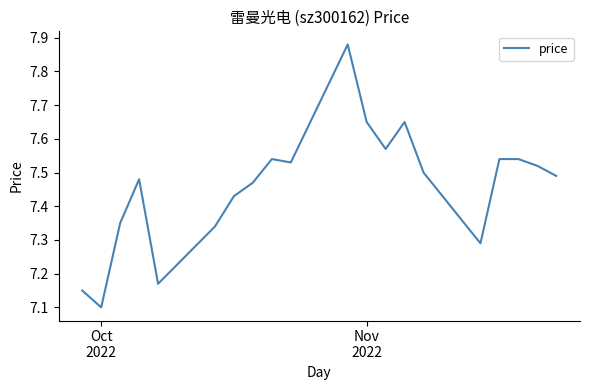

What is the smallest value displayed?

7.1